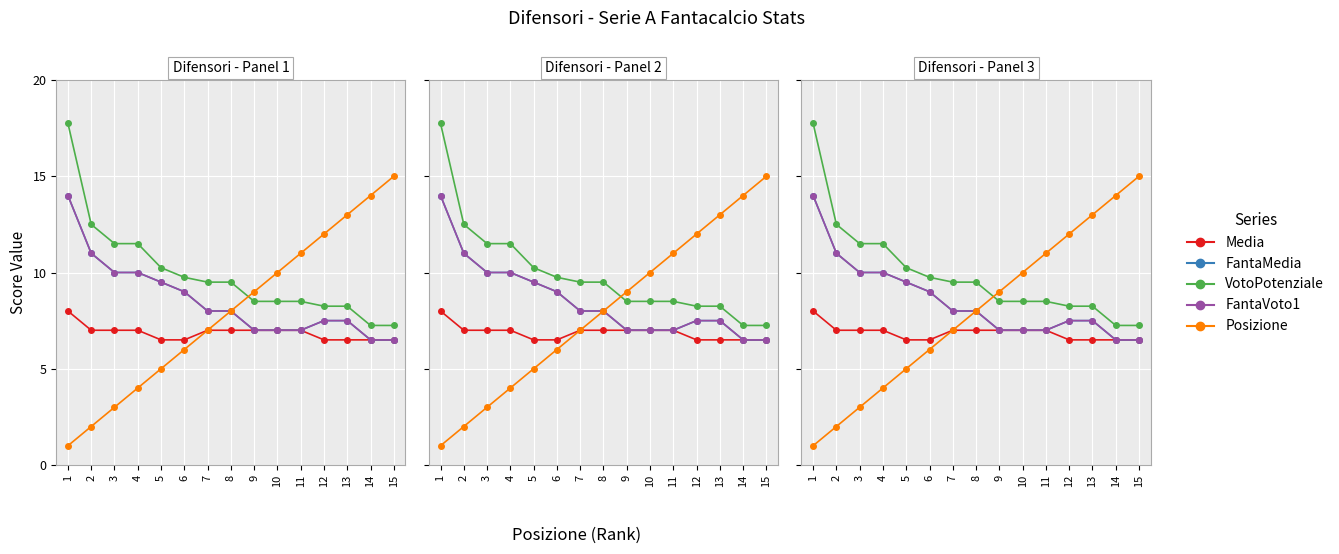

Which series changed the most between 9 and 13?

Posizione